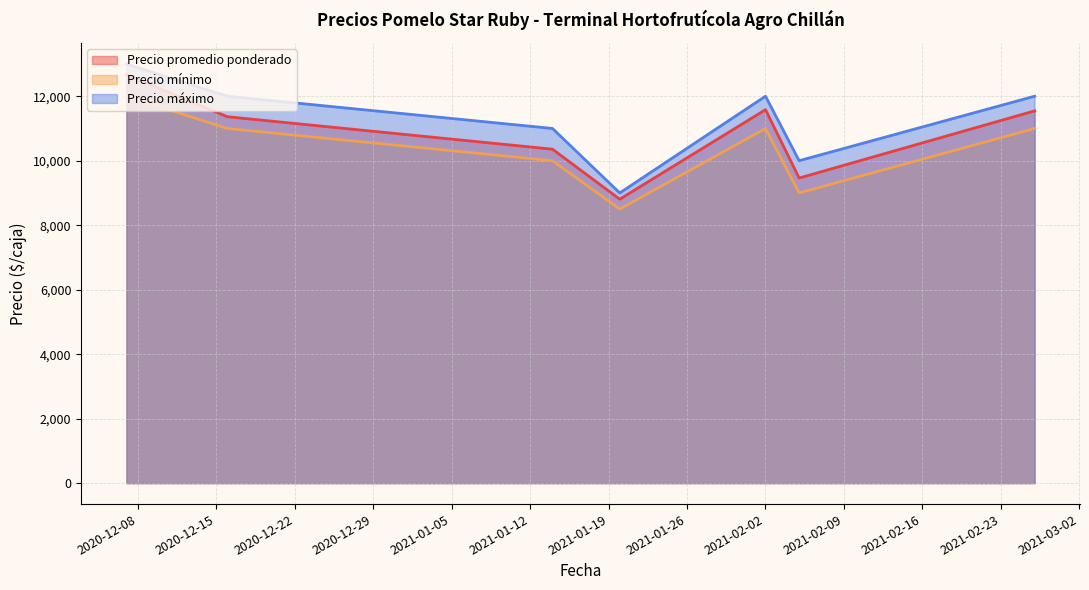

True or false: Precio máximo has a value of 9000 at 2021-01-20.

True